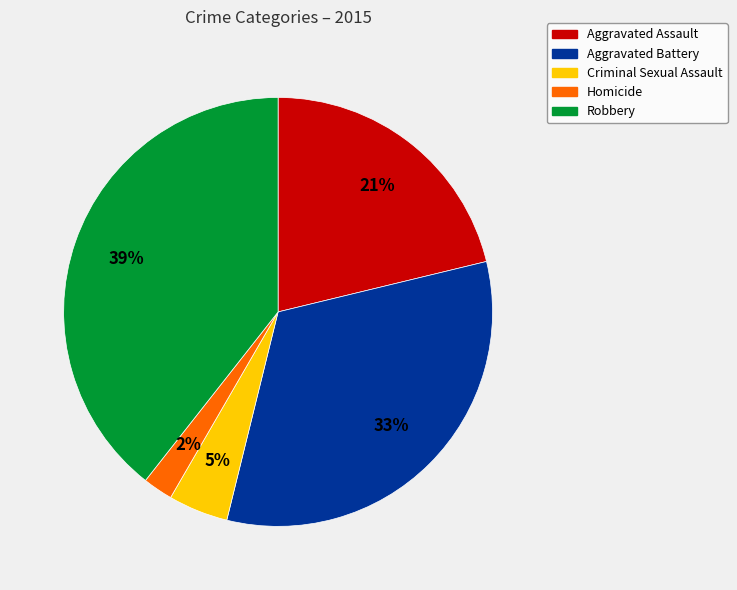

True or false: Aggravated Battery accounts for 44% of the total.

False